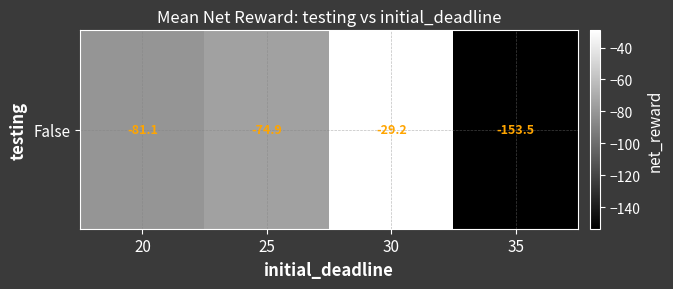

Between 25 and 30, which is larger?

30